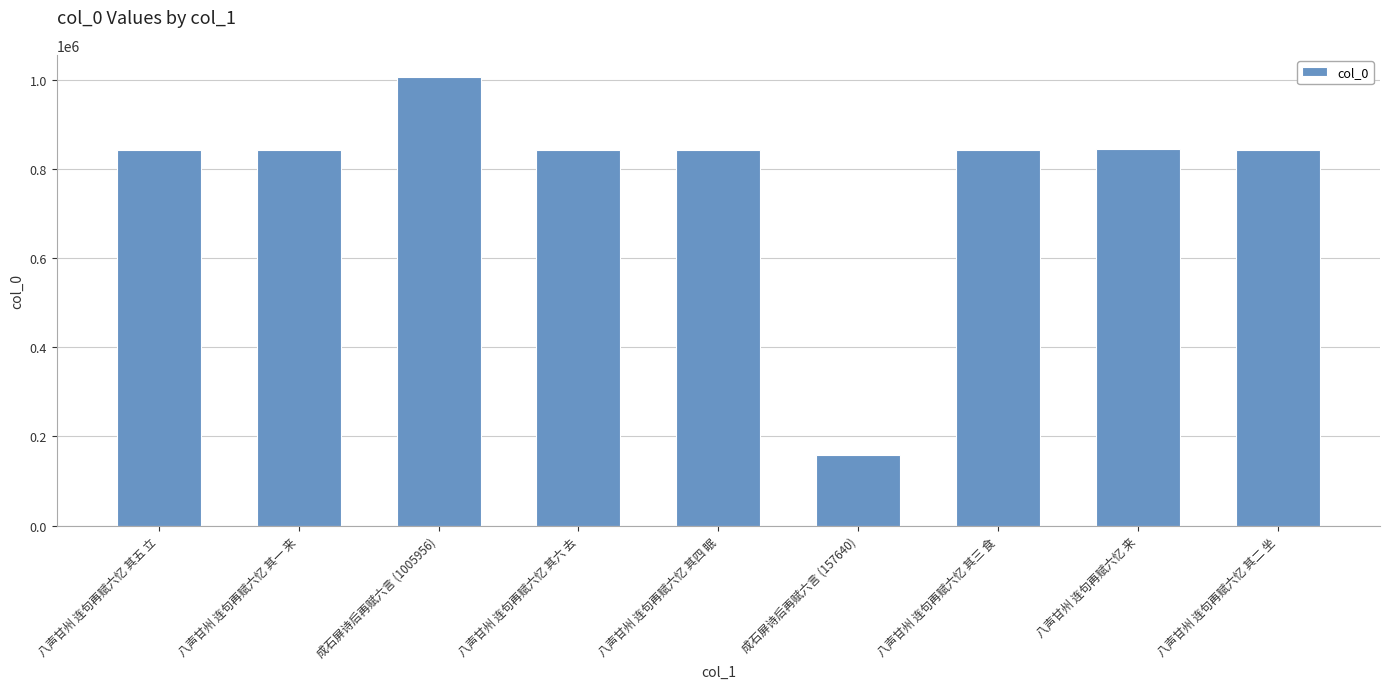

What is the label of the 7th bar from the right?

成石屏诗后再赋六言 (1005956)